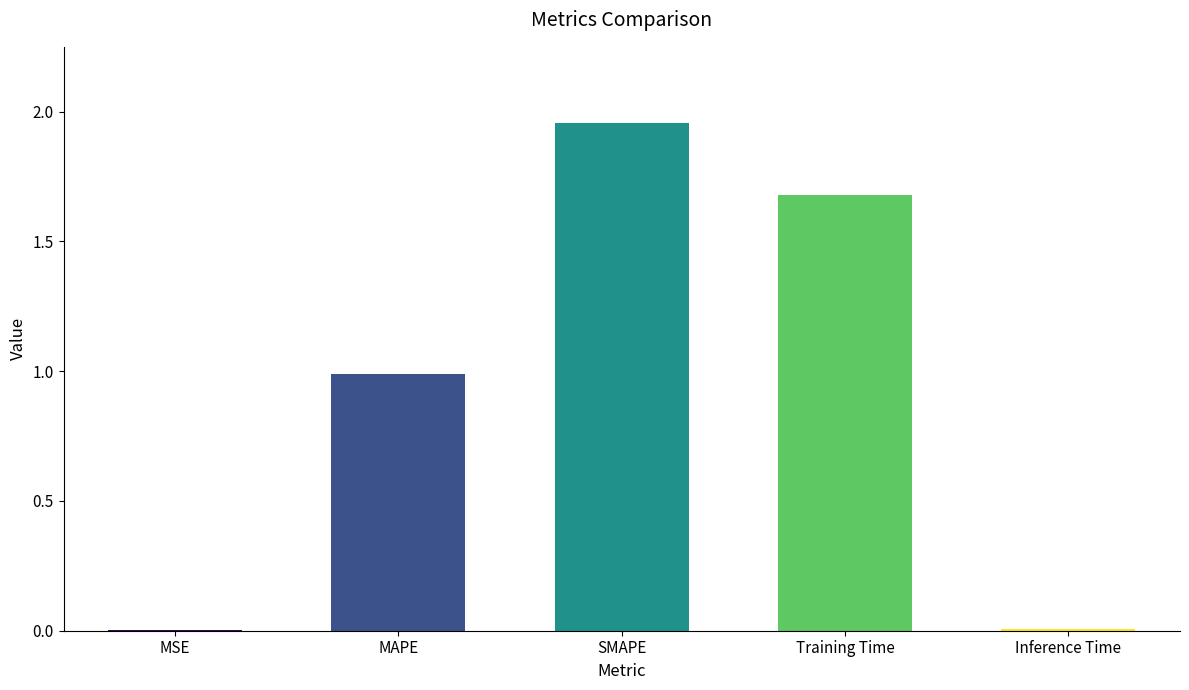

Is it true that the value at Inference Time is 0.0?

True